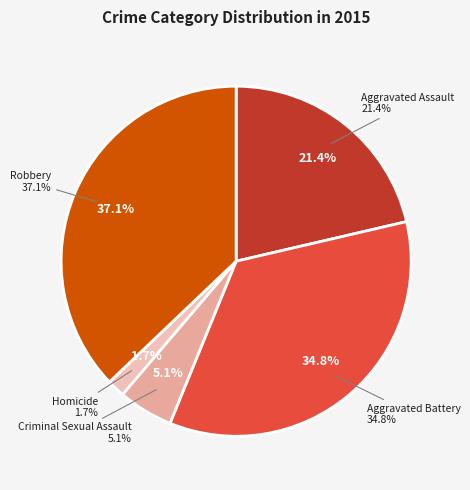

To the nearest percent, what is the average slice percentage?

20%